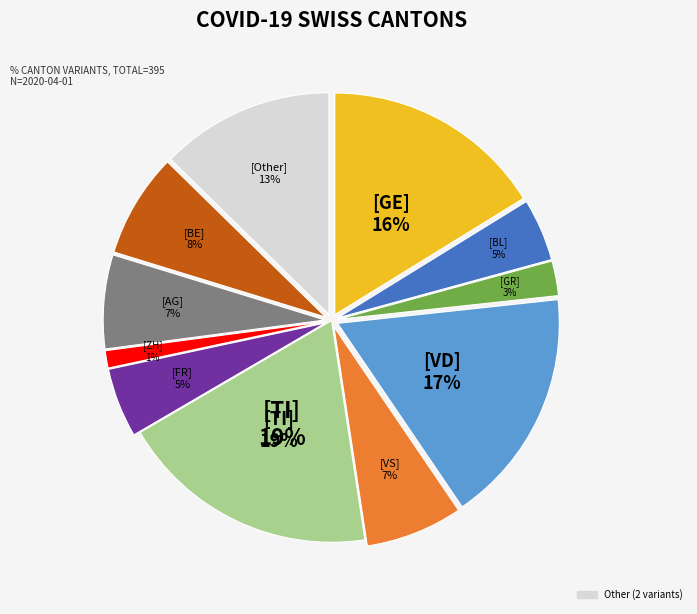

Count the number of slices in the pie.

11